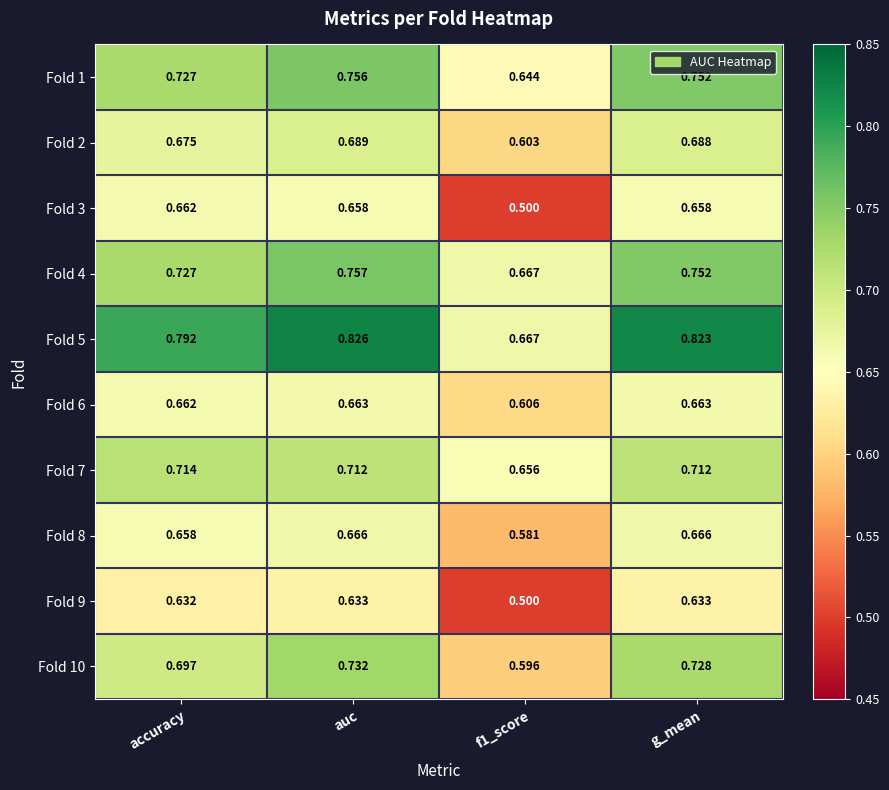

Between auc and g_mean, which series saw the biggest shift?

Fold 4